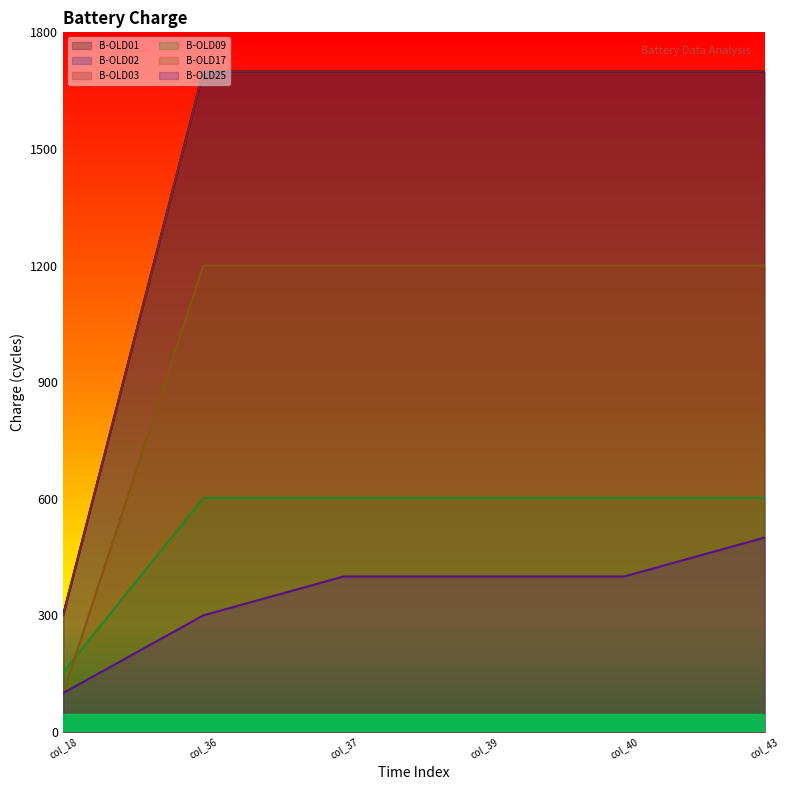

Between col_43 and col_18, which is larger?

col_43